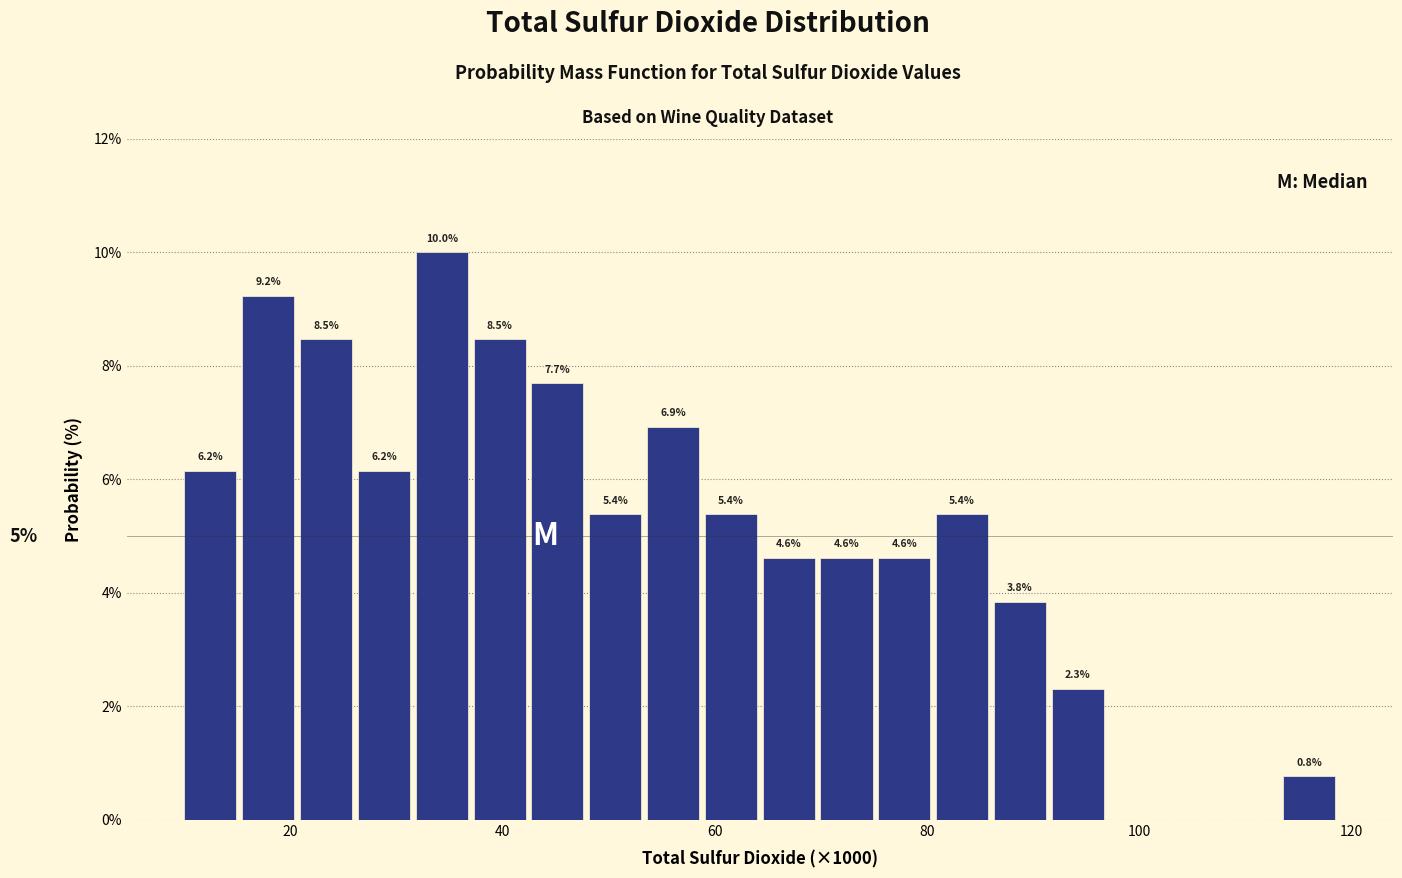

Around what value on the x-axis is the tallest bar? Give the approximate position of its centre, as read against the axis.

34